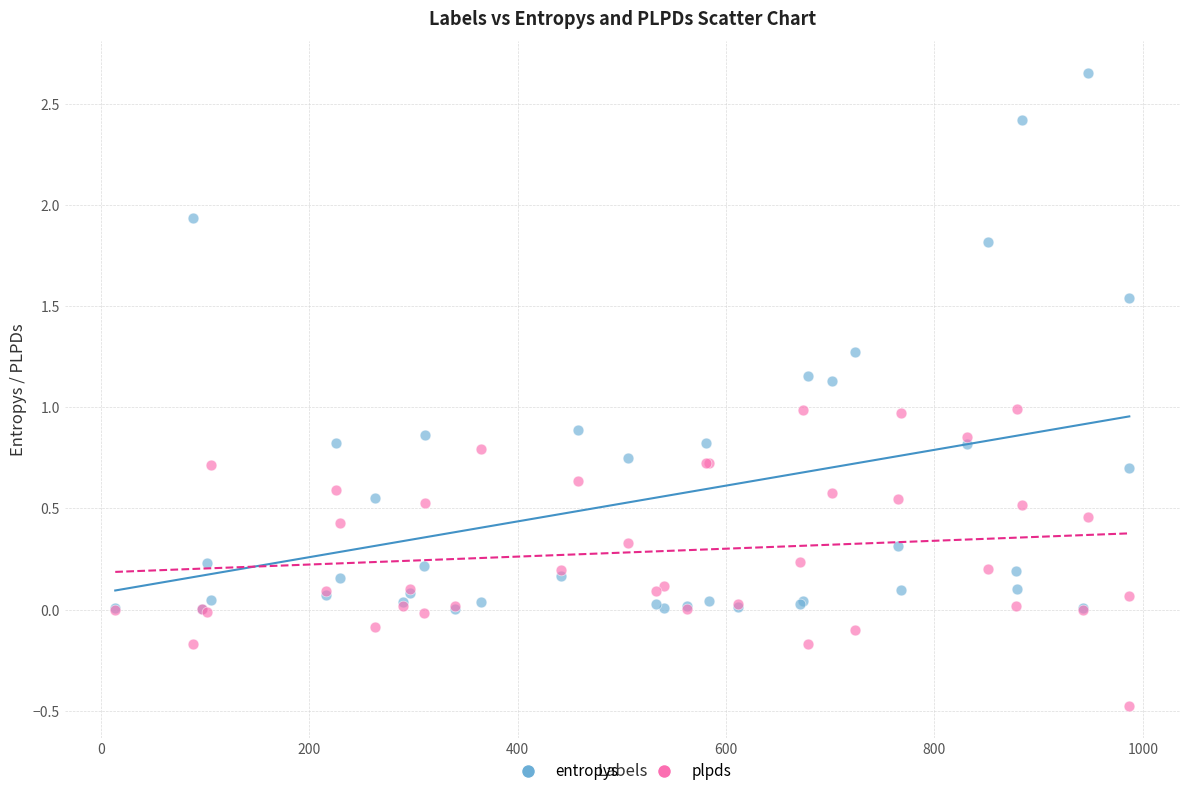

What are all the series names shown in the legend?

entropys, plpds